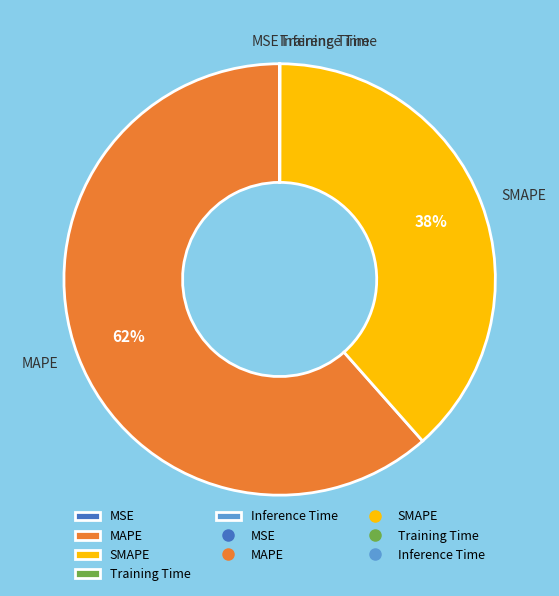

To the nearest percent, what is the difference between the largest and smallest slice percentages?

62%